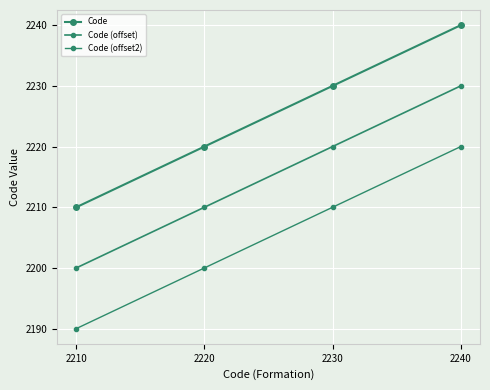

List the series in order of their peak value, lowest first.

Code (offset2), Code (offset), Code